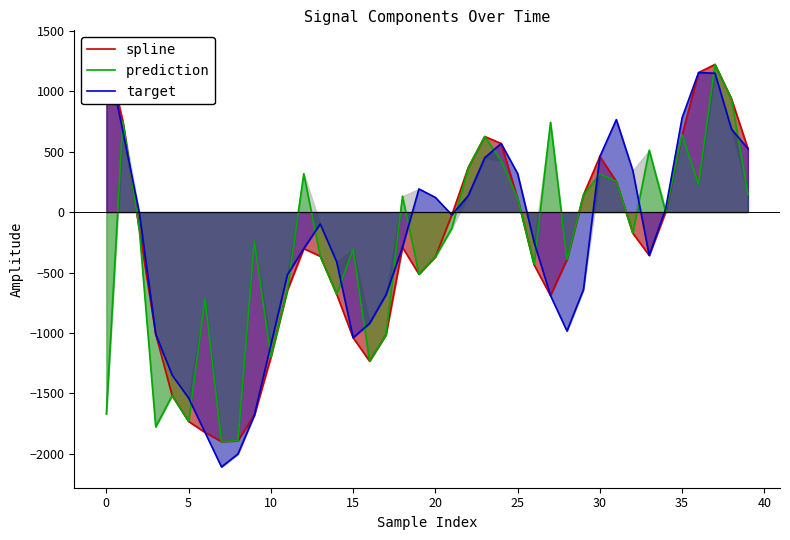

How many distinct data groups are displayed?

3